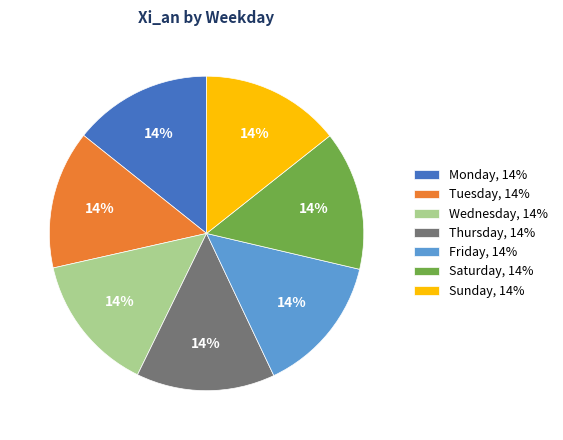

How many slices are in this pie chart?

7